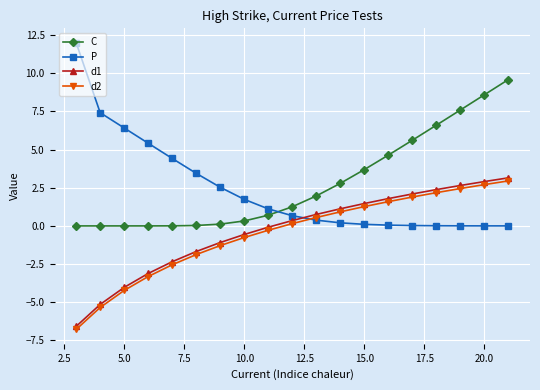

What are all the series names shown in the legend?

C, P, d1, d2